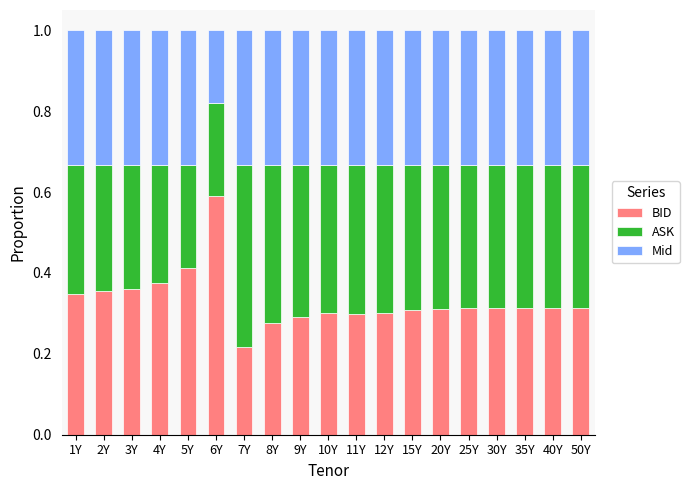

The value of BID at 11Y is 0.1. True or false?

False